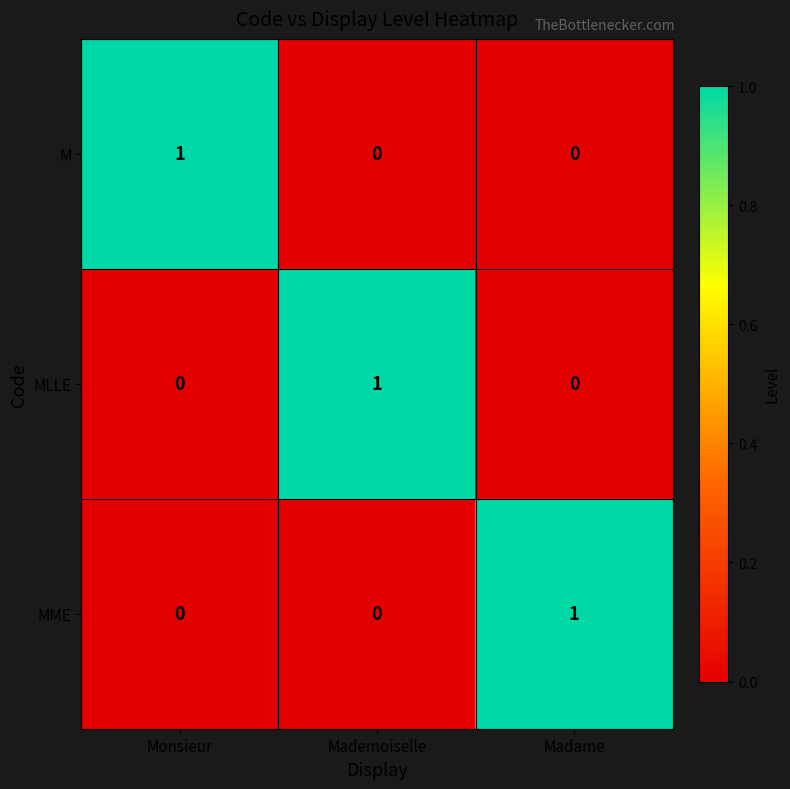

Is the value of M at Madame greater than the value of MME at Madame?

No